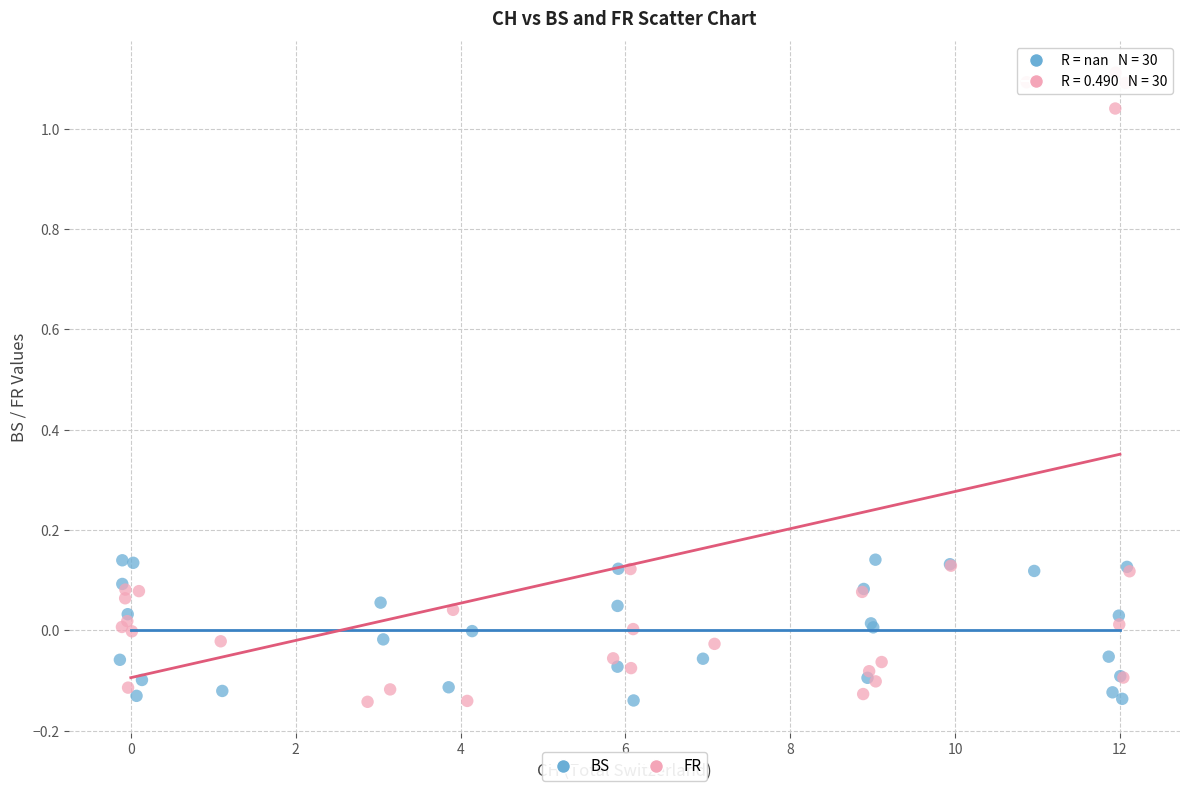

Which series reaches the maximum Y coordinate?

FR